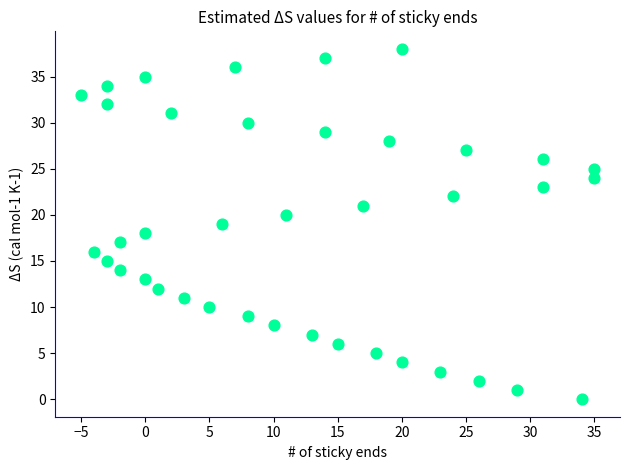

What is the range of X values (max minus min)?

40